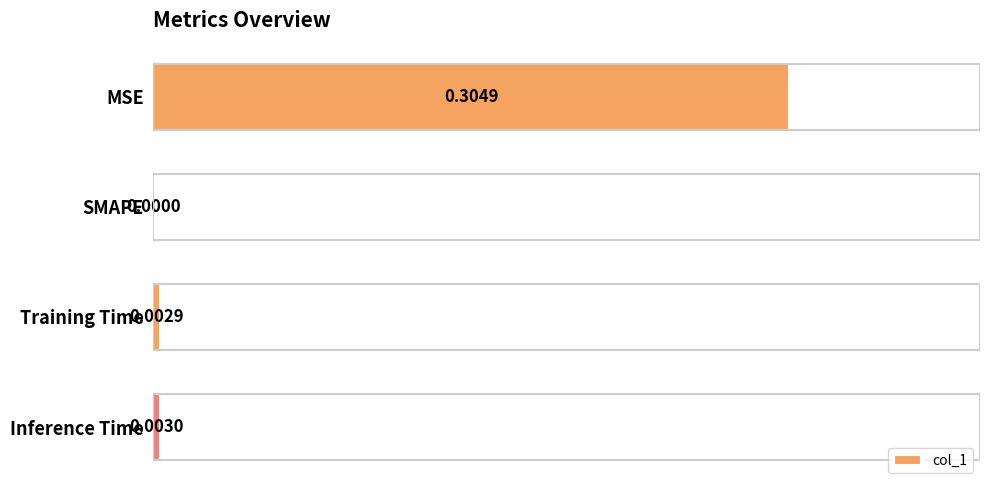

At which label is the value closest to 0?

SMAPE